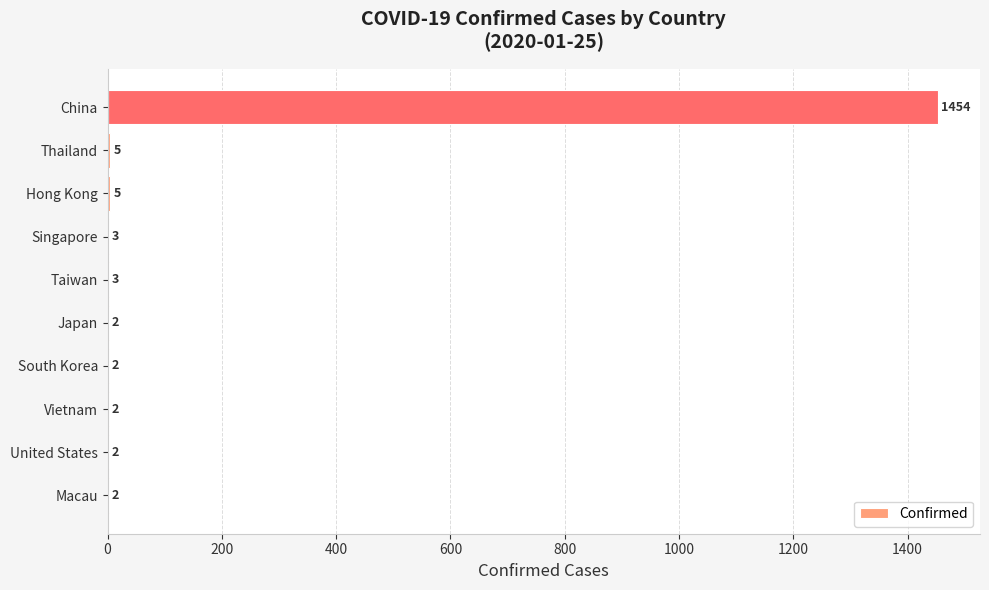

Read the value at Taiwan.

3